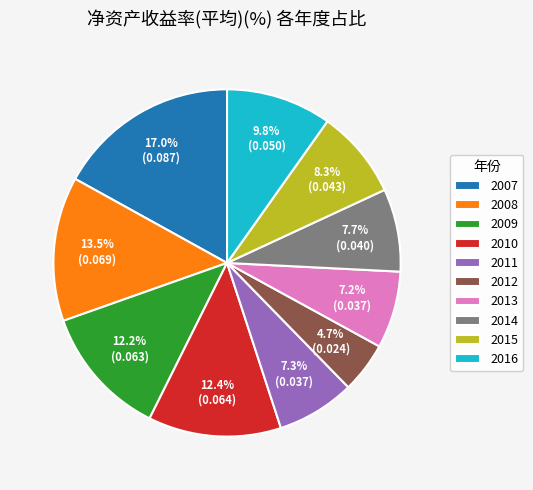

How much of the chart is everything except 2007?

83.0%